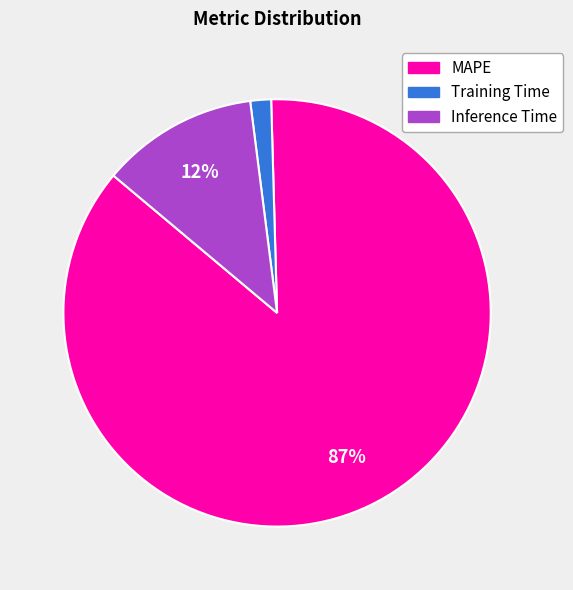

To the nearest percent, what portion does Inference Time represent?

12%